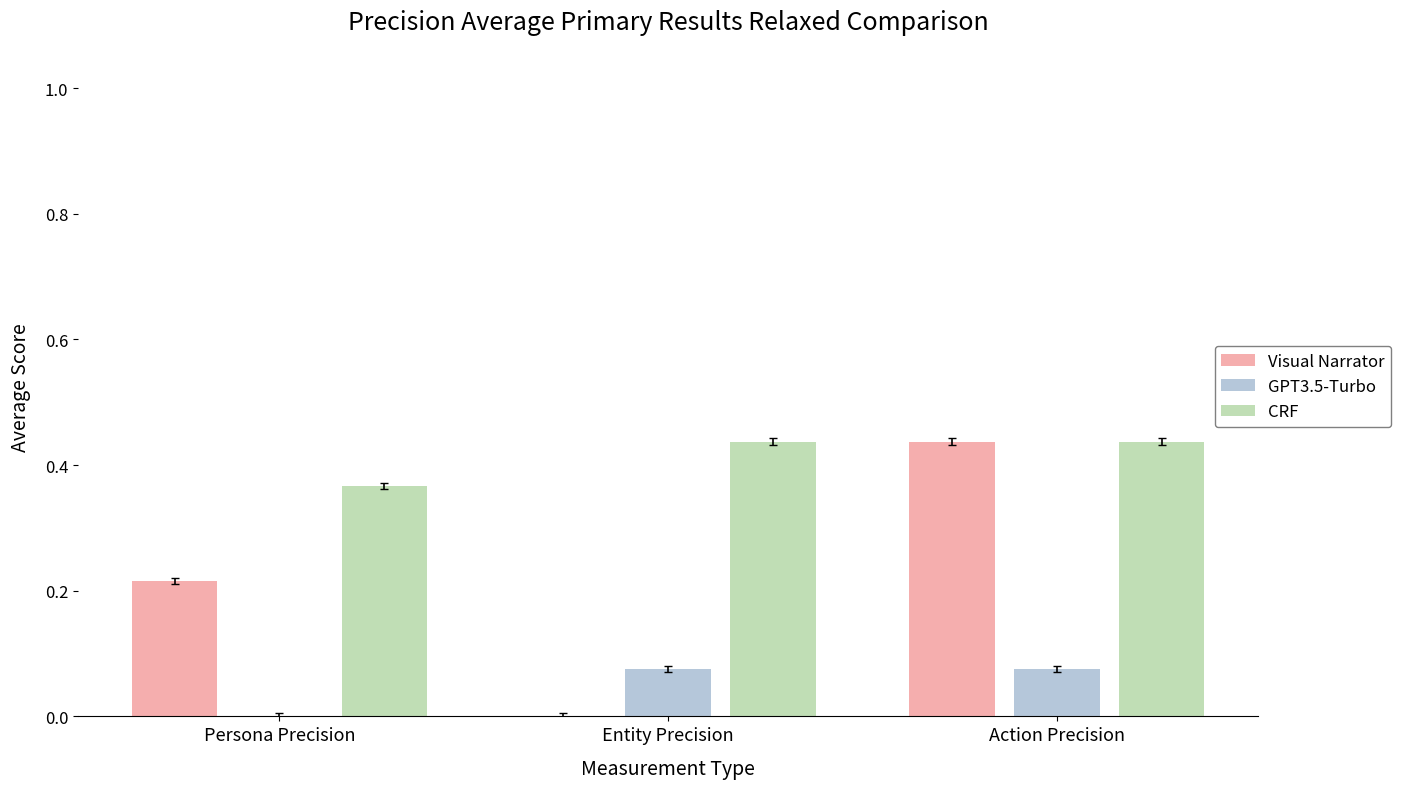

The value of CRF at Action Precision is 0.1. True or false?

False